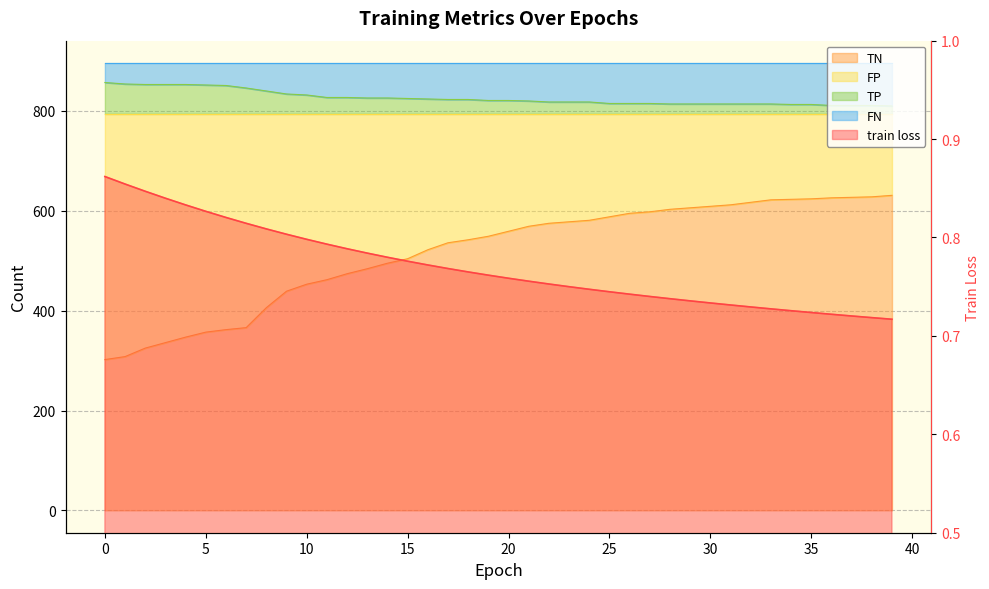

Which series changed the most between 32 and 39?

TN